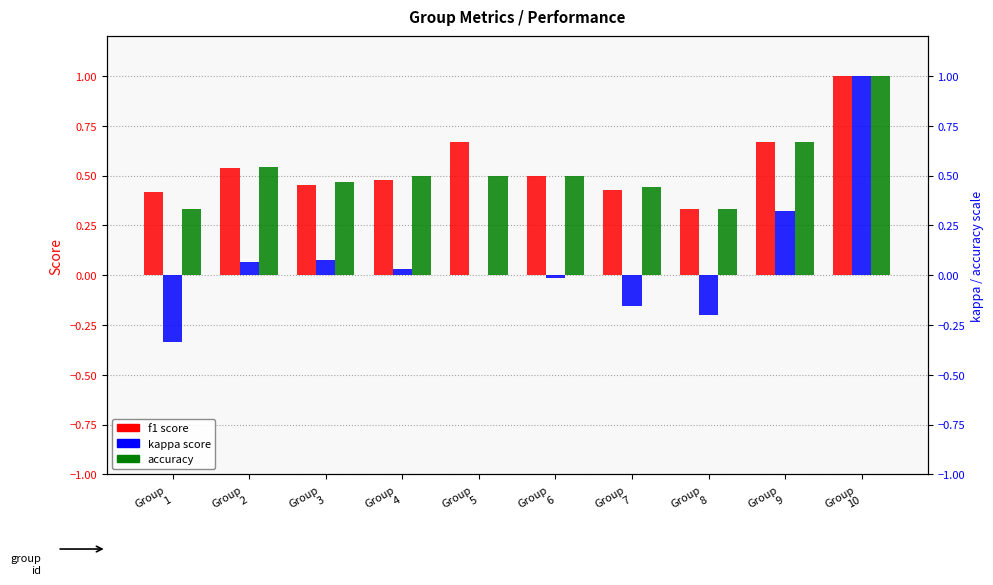

Where is kappa nearest to the value 0?

Group
5